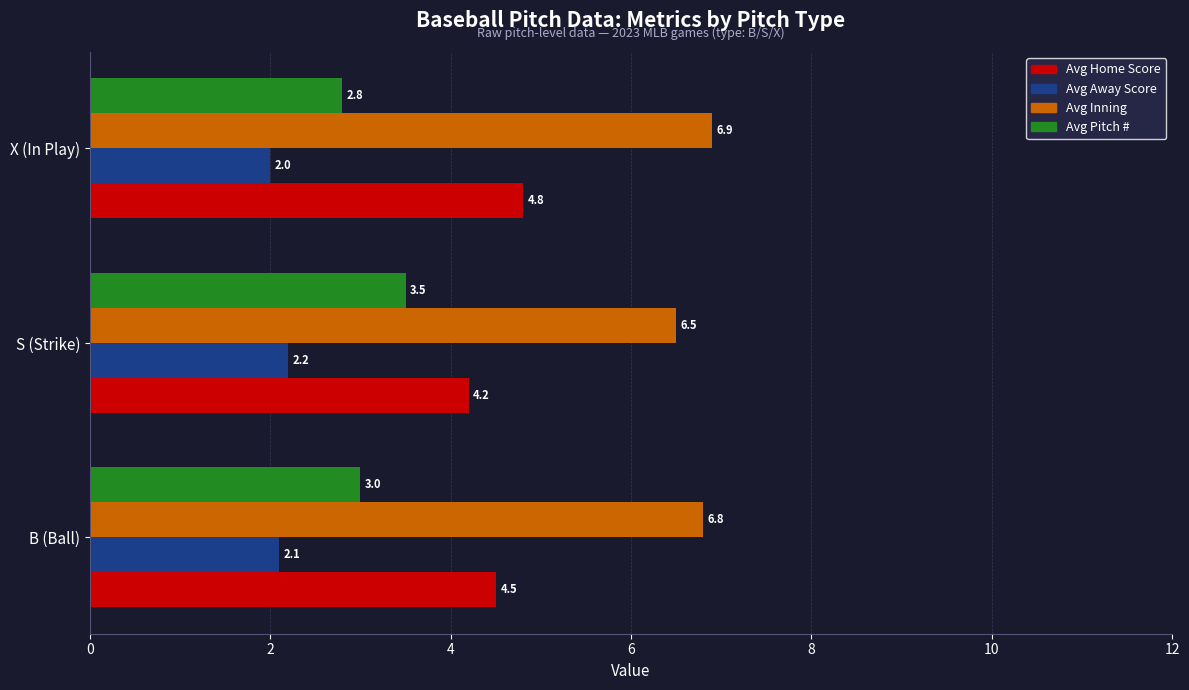

Is the value of Avg Inning at X (In Play) greater than the value of Avg Pitch # at S (Strike)?

Yes